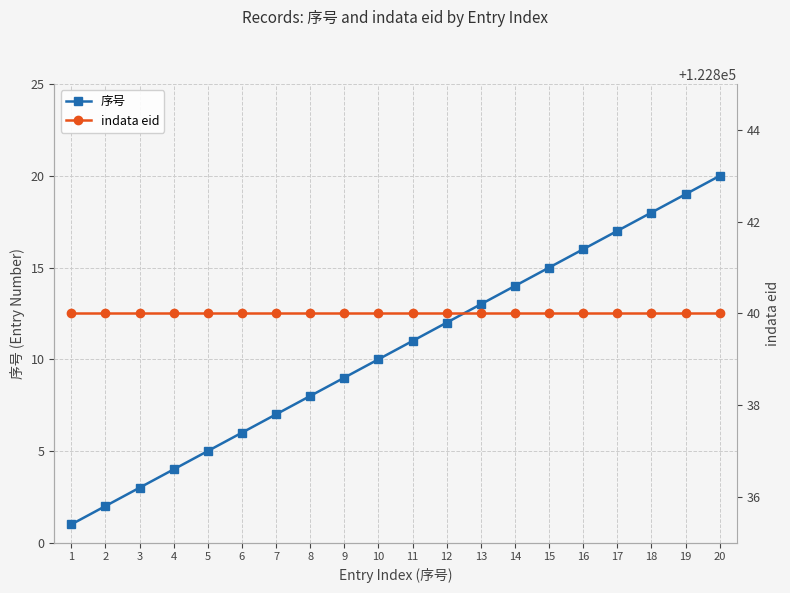

How many lines are shown in the chart?

2